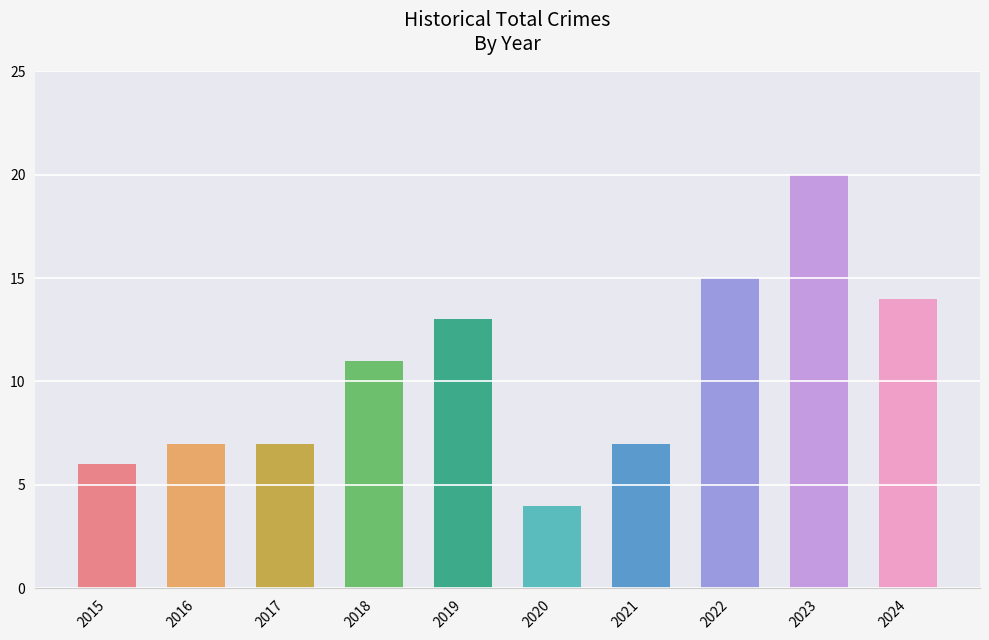

True or false: the data shows 4 at 2018.

False